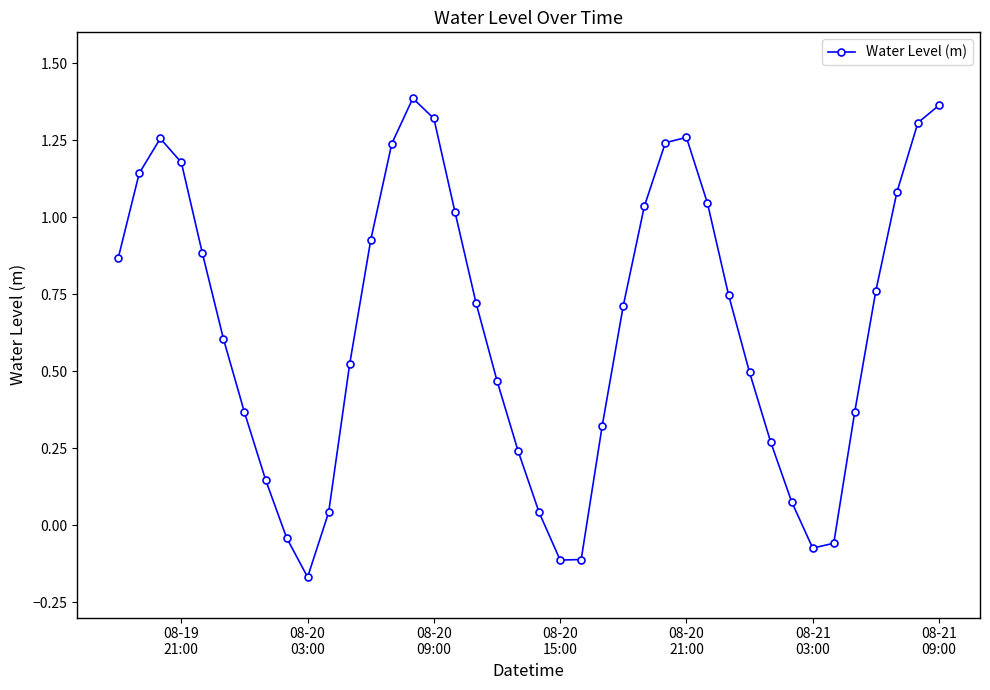

How many data points are less than 0?

6